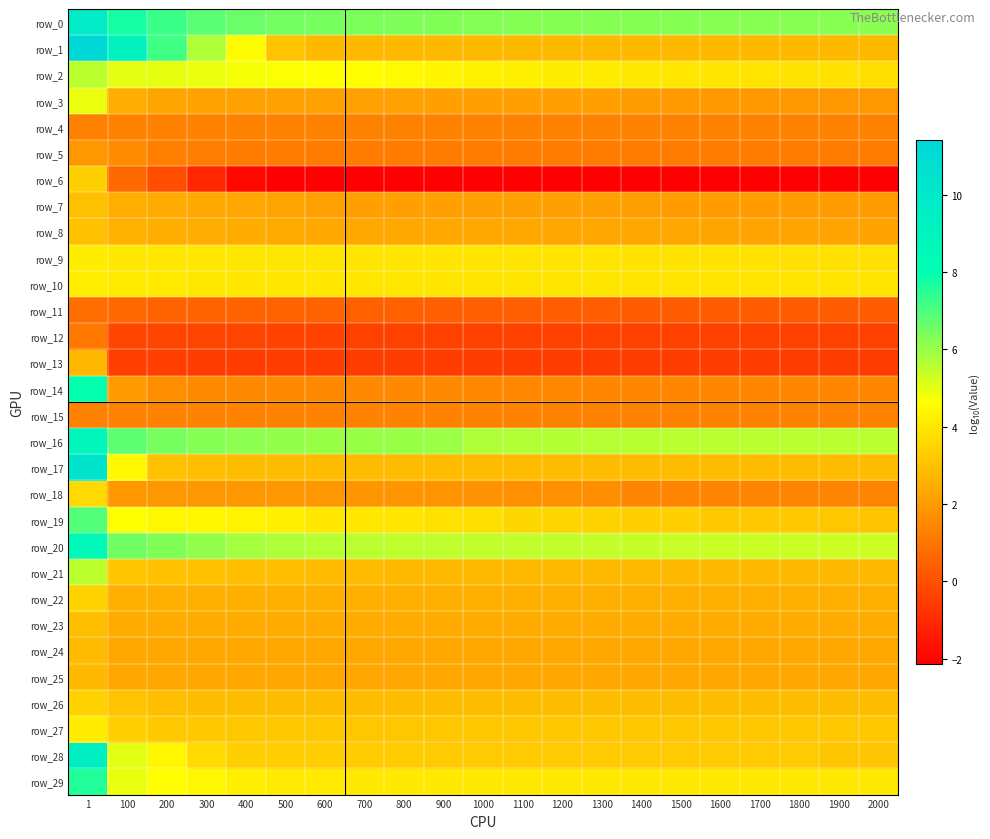

At which category is the sum across all series the highest?

1